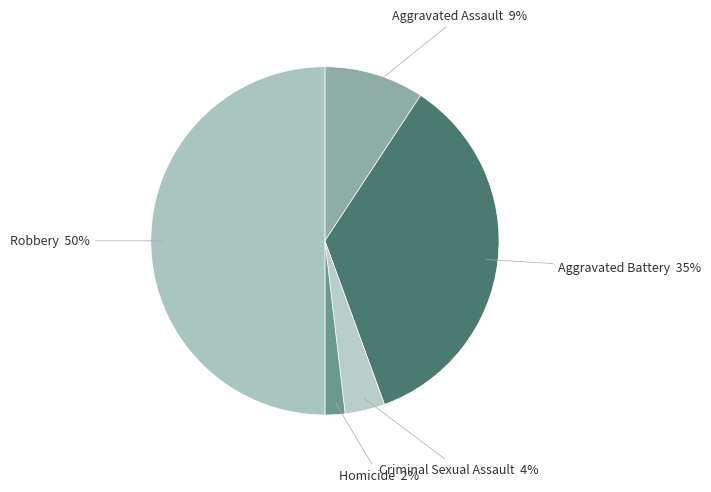

How many segments does this pie chart have?

5